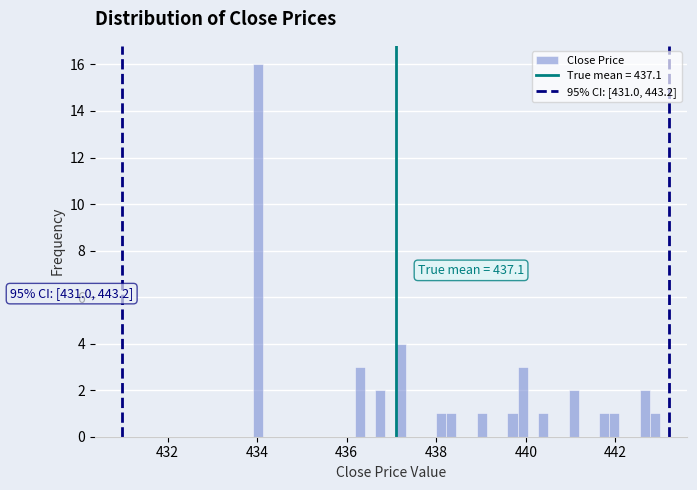

Around what value on the x-axis is the tallest bar? Give the approximate position of its centre, as read against the axis.

434.0